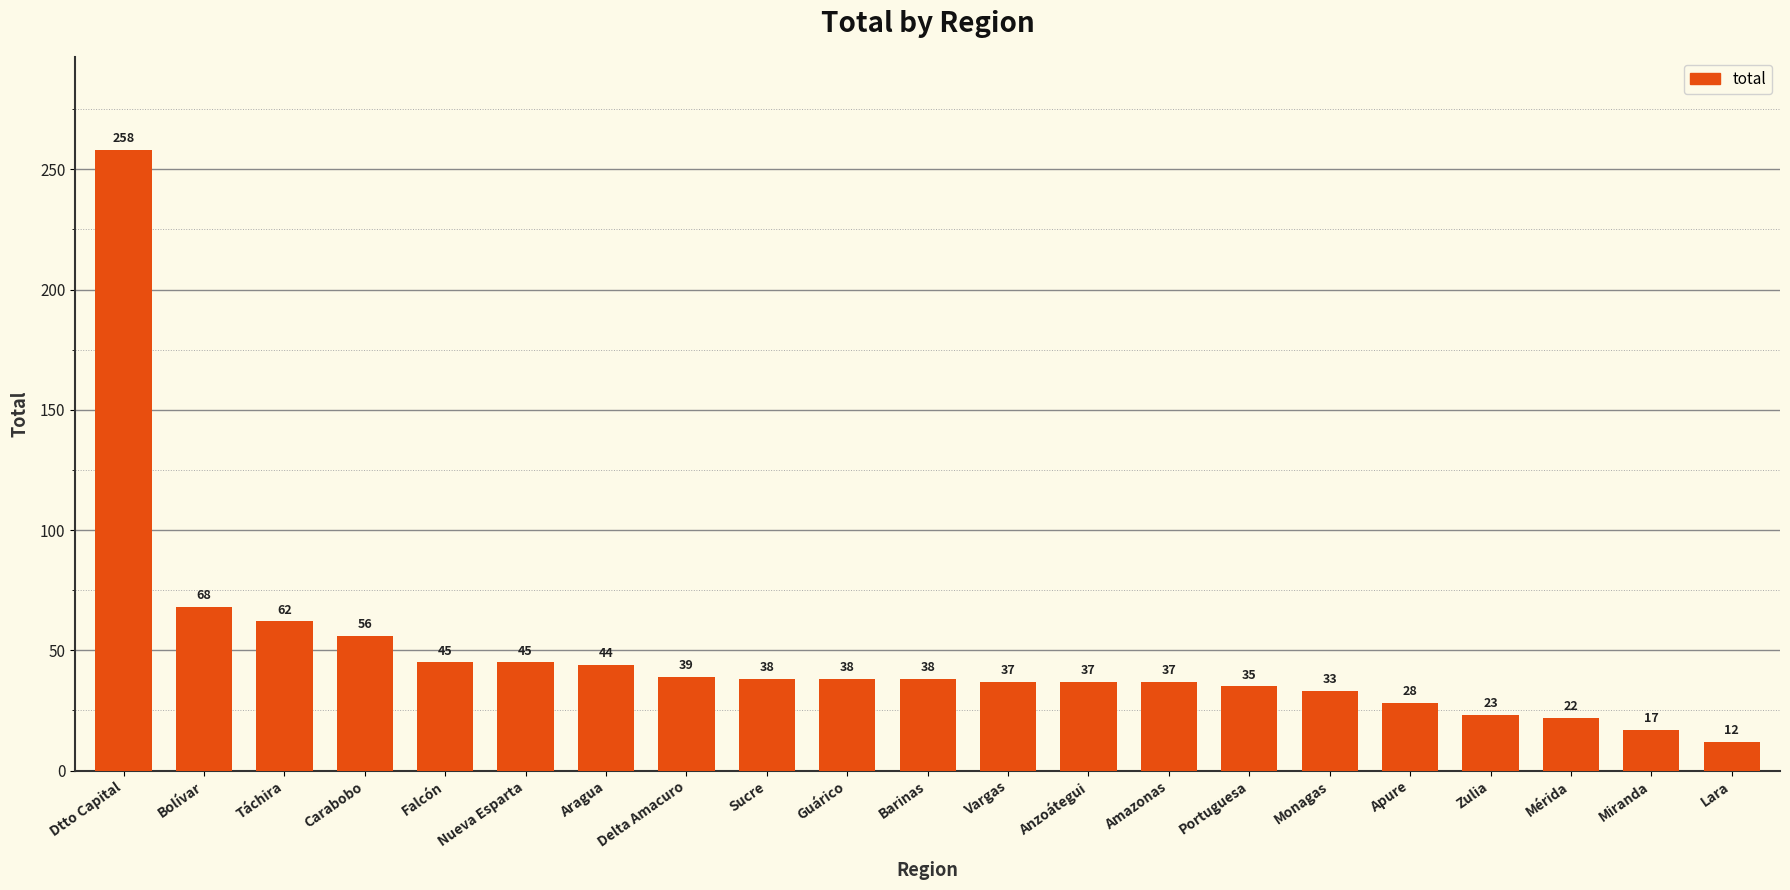

Between Amazonas and Falcón, which is larger?

Falcón